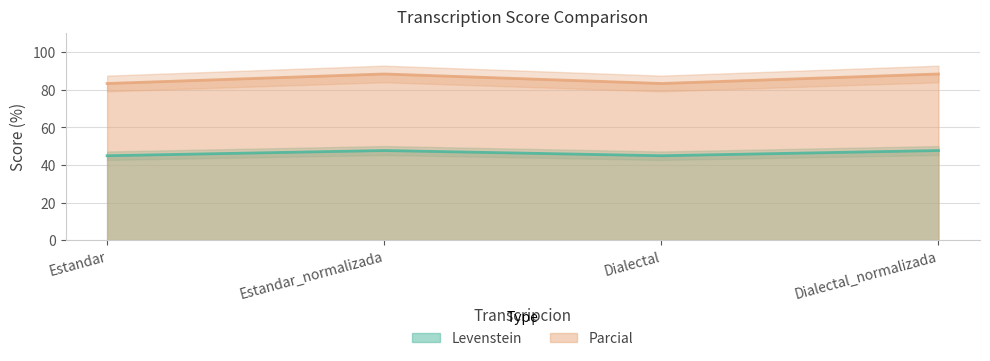

True or false: Levenstein and Parcial cross at least once.

False